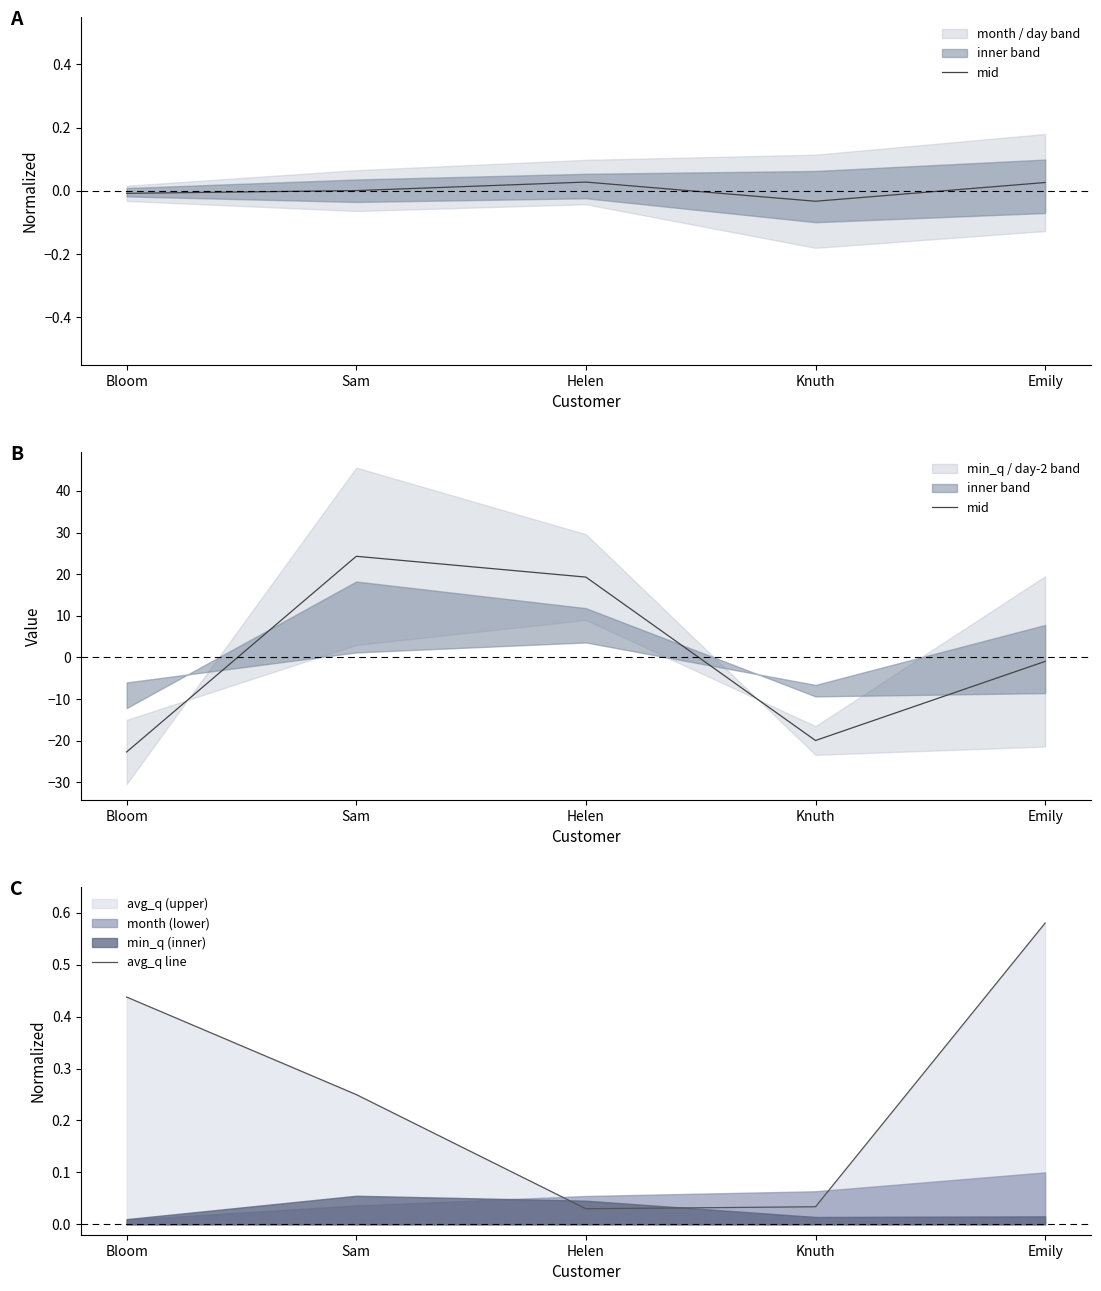

How many times do mid and avg_q line cross each other?

2